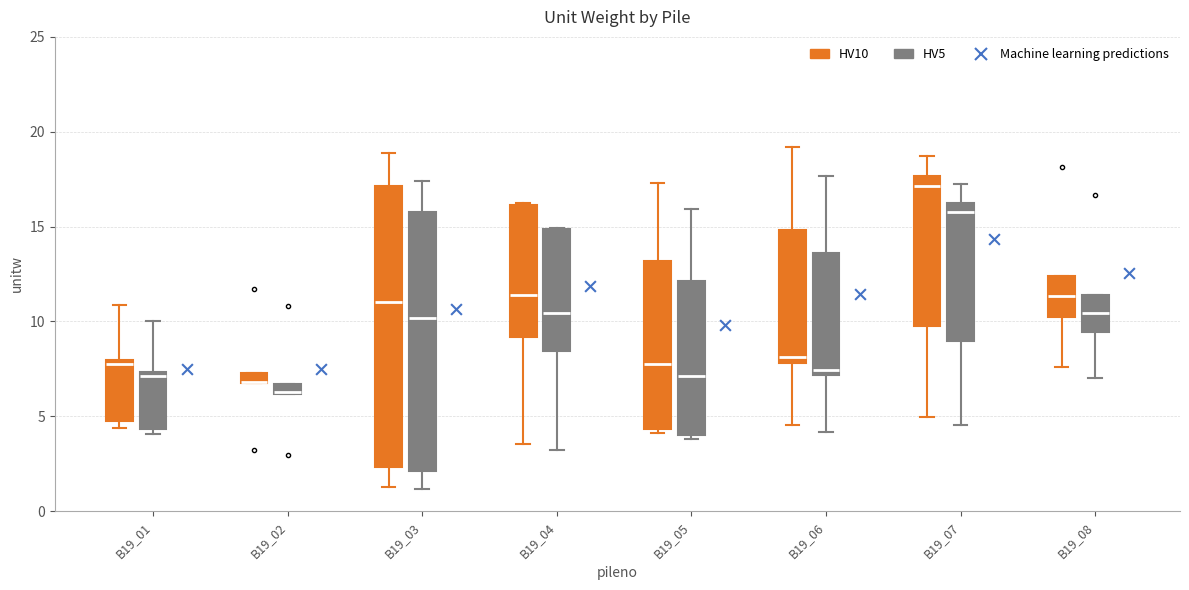

Where does the upper whisker of the box for B19_05 (HV5) end on the y-axis? The values are not printed on the chart, so give them approximately, as read against the axis.

16.0